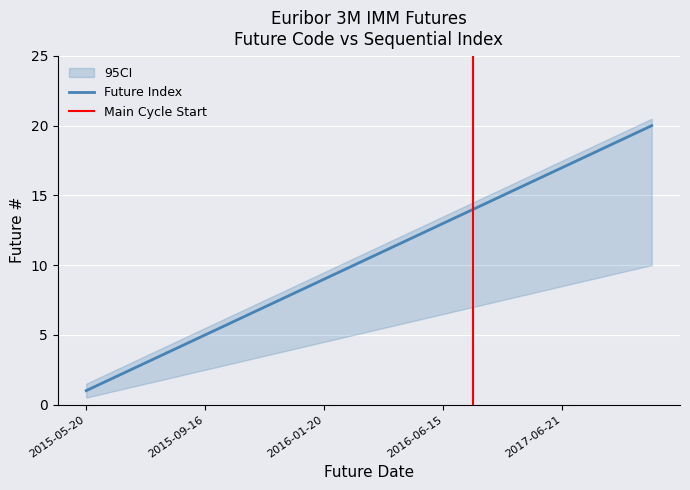

List the labels in order of value, largest first.

2018-03-21, 2017-12-20, 2017-09-20, 2017-06-21, 2017-03-15, 2016-12-21, 2016-09-21, 2016-06-15, 2016-04-20, 2016-03-16, 2016-02-17, 2016-01-20, 2015-12-16, 2015-11-18, 2015-10-21, 2015-09-16, 2015-08-19, 2015-07-15, 2015-06-17, 2015-05-20